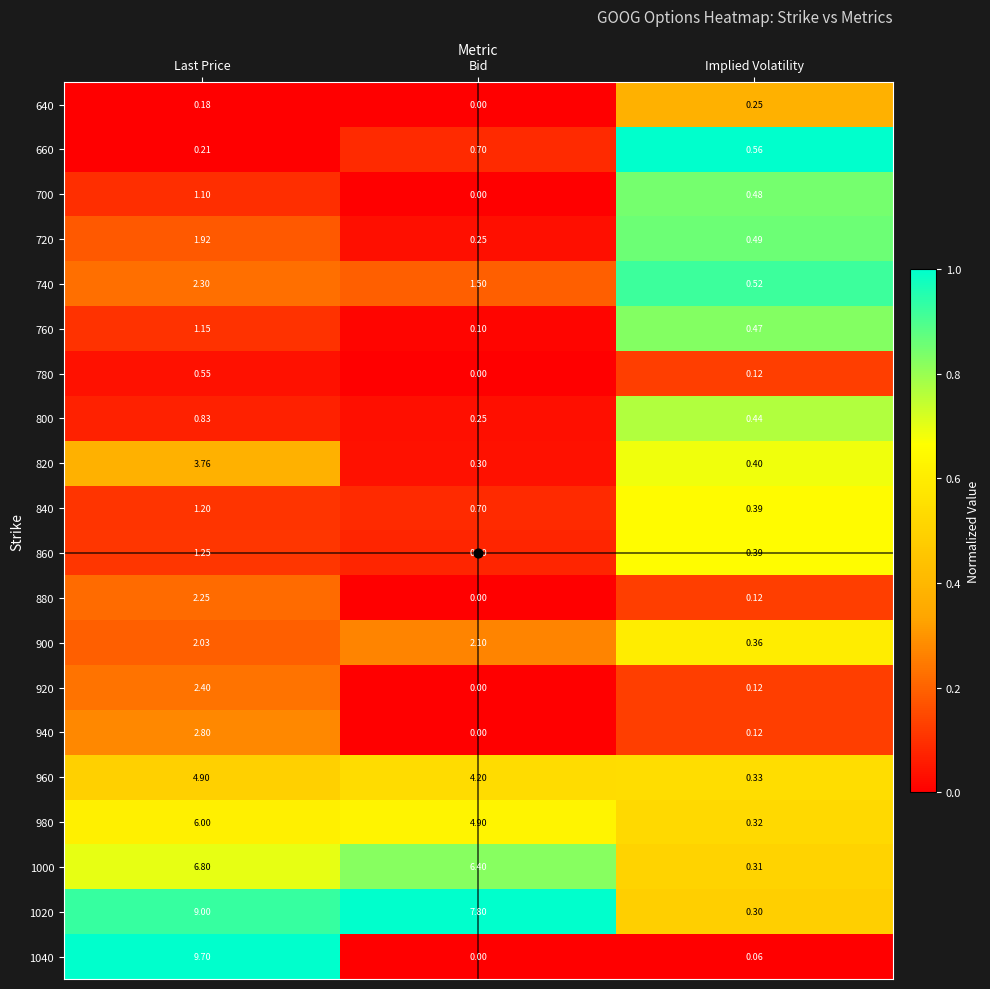

At which label is 840 closest to 0?

Implied Volatility